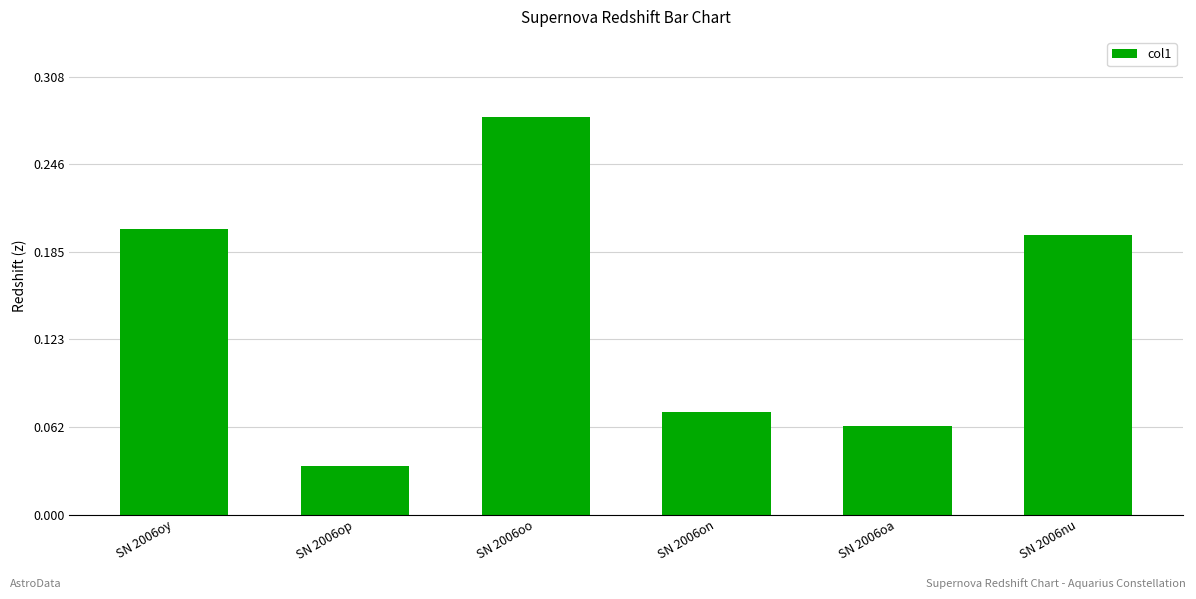

What is the difference between the maximum and minimum values?

0.2